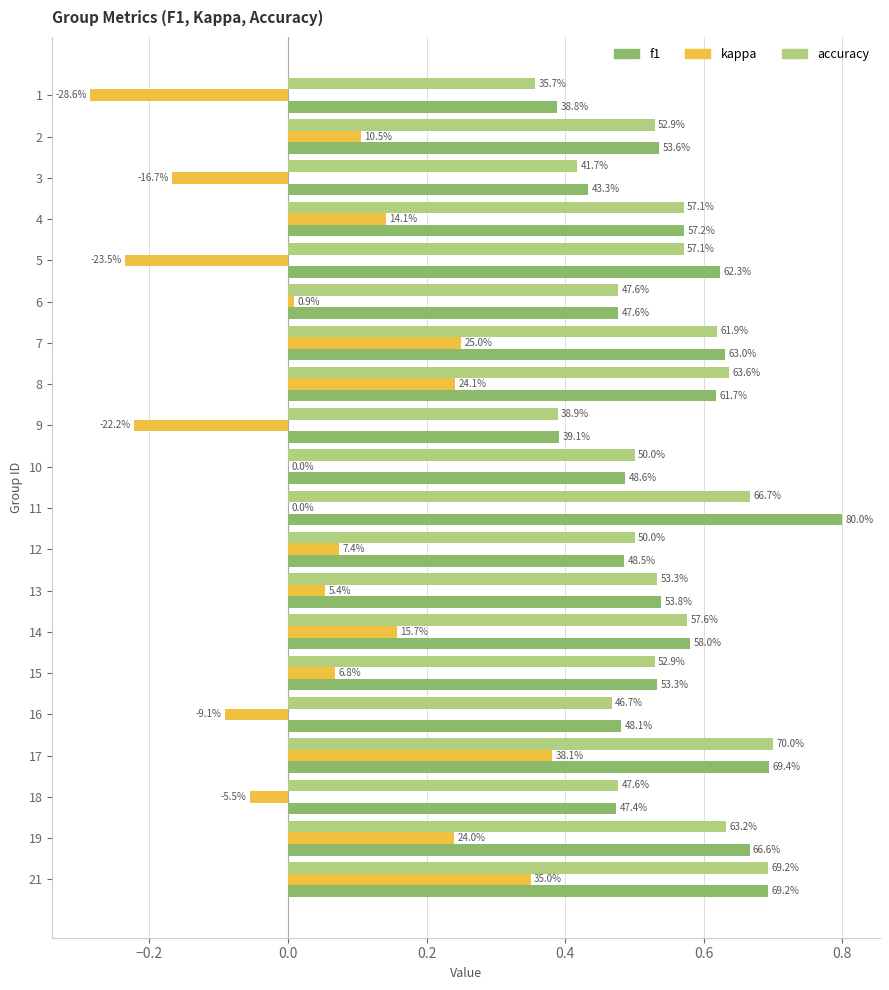

Reading left to right, list all the values displayed in this chart.

f1: 0.4	0.5	0.4	0.6	0.6	0.5	0.6	0.6	0.4	0.5	0.8	0.5	0.5	0.6	0.5	0.5	0.7	0.5	0.7	0.7
kappa: -0.3	0.1	-0.2	0.1	-0.2	0.0	0.2	0.2	-0.2	0.0	0.0	0.1	0.1	0.2	0.1	-0.1	0.4	-0.1	0.2	0.3
accuracy: 0.4	0.5	0.4	0.6	0.6	0.5	0.6	0.6	0.4	0.5	0.7	0.5	0.5	0.6	0.5	0.5	0.7	0.5	0.6	0.7